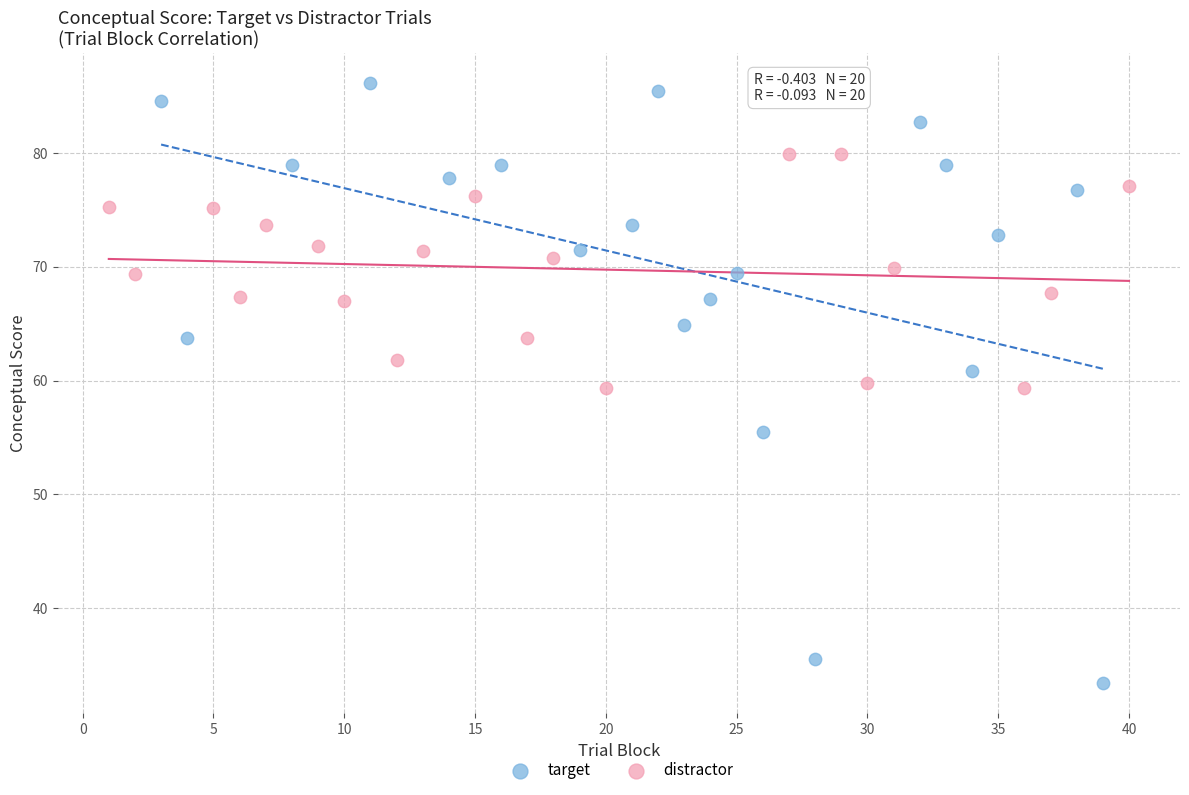

Which series has the widest spread of Y values?

target